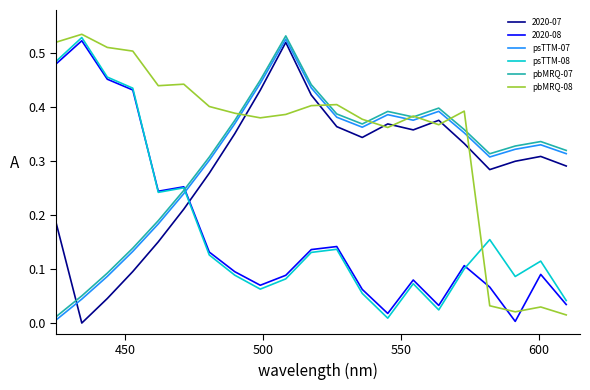

Which series has the largest total across all categories?

pbMRQ-08